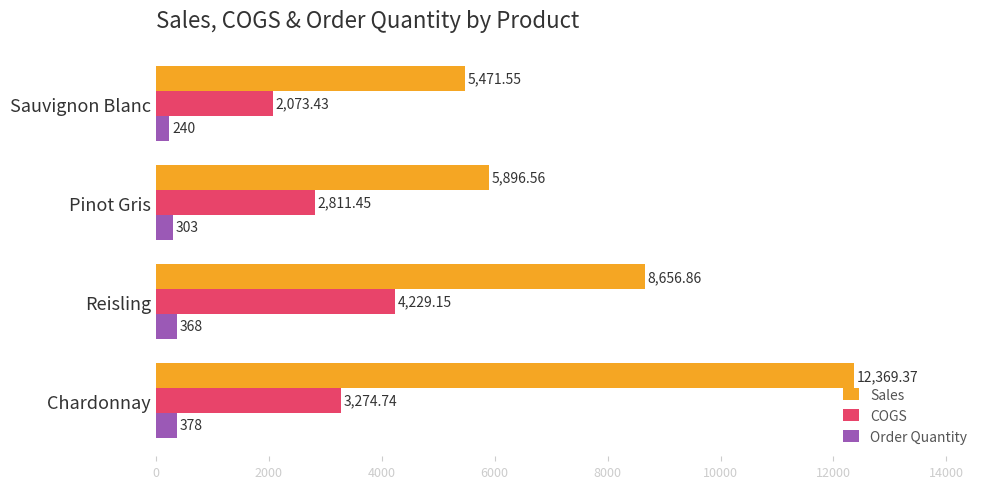

Is the value of COGS at Pinot Gris greater than the value of Sales at Sauvignon Blanc?

No